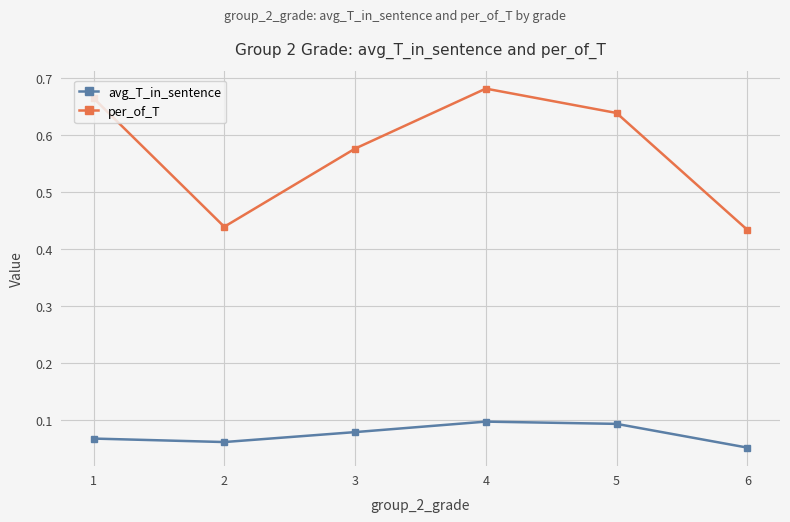

True or false: per_of_T and avg_T_in_sentence cross at least once.

False